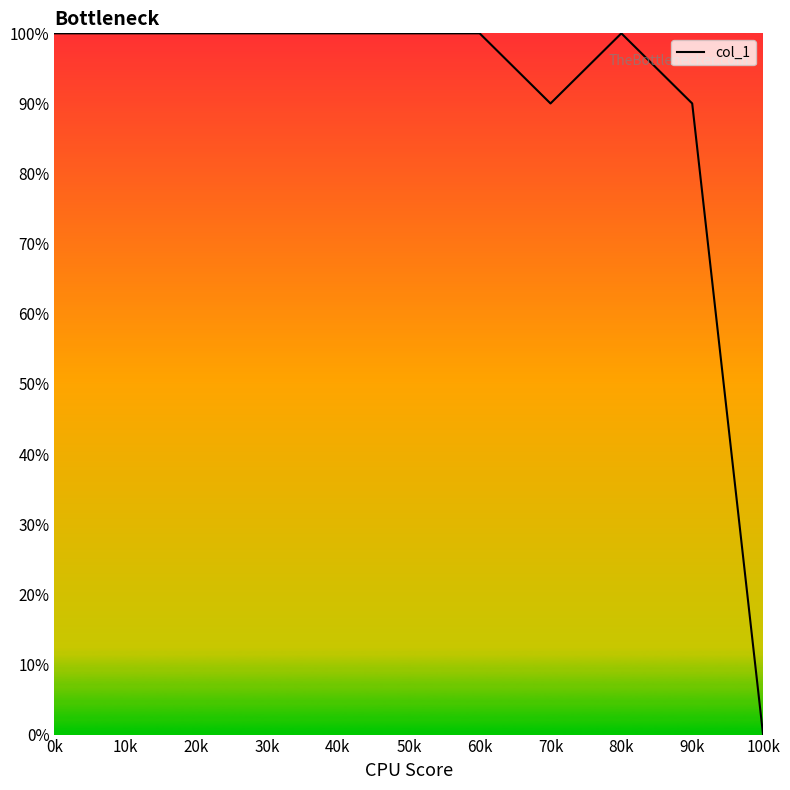

What is the change in value from 0k to 70k?

-10